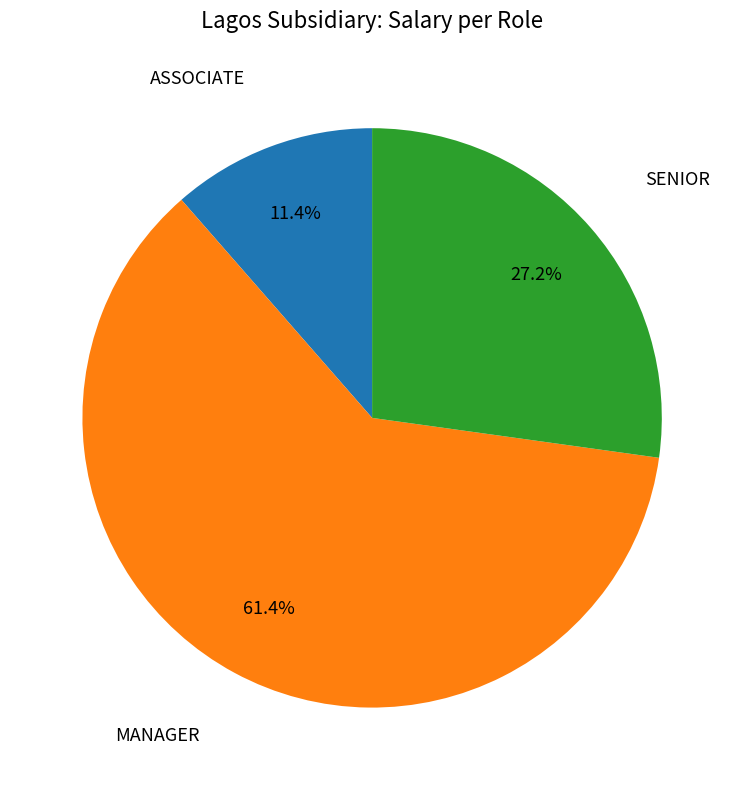

To the nearest percent, what portion does MANAGER represent?

61%